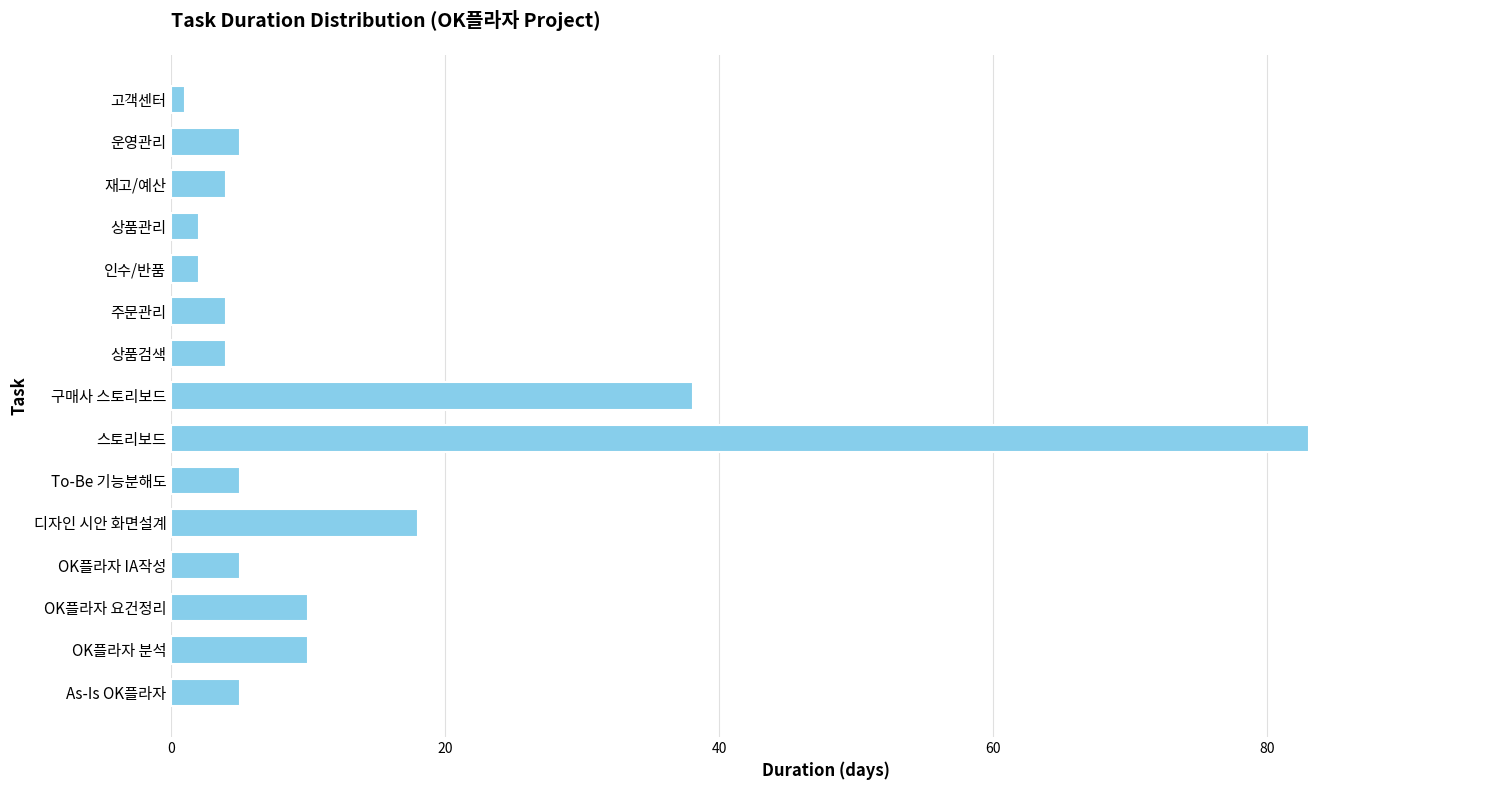

What is the difference between the second highest and second lowest values?

36.1